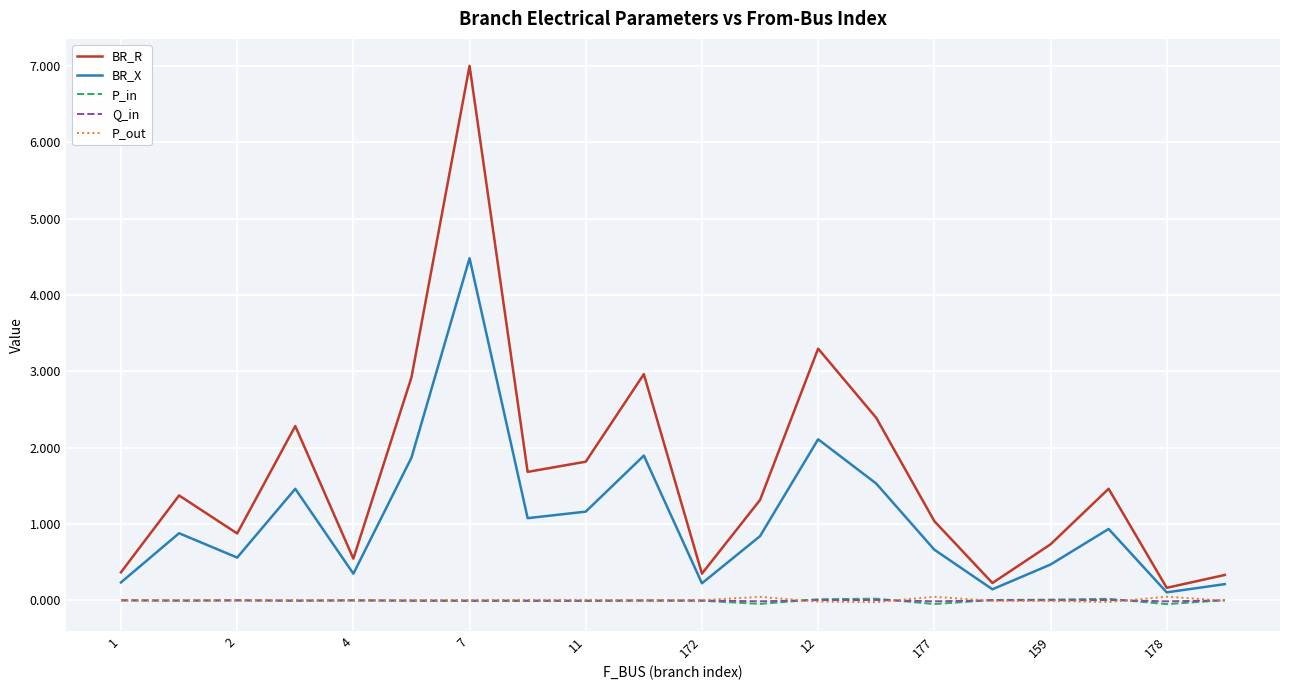

True or false: BR_R and Q_in cross at least once.

False